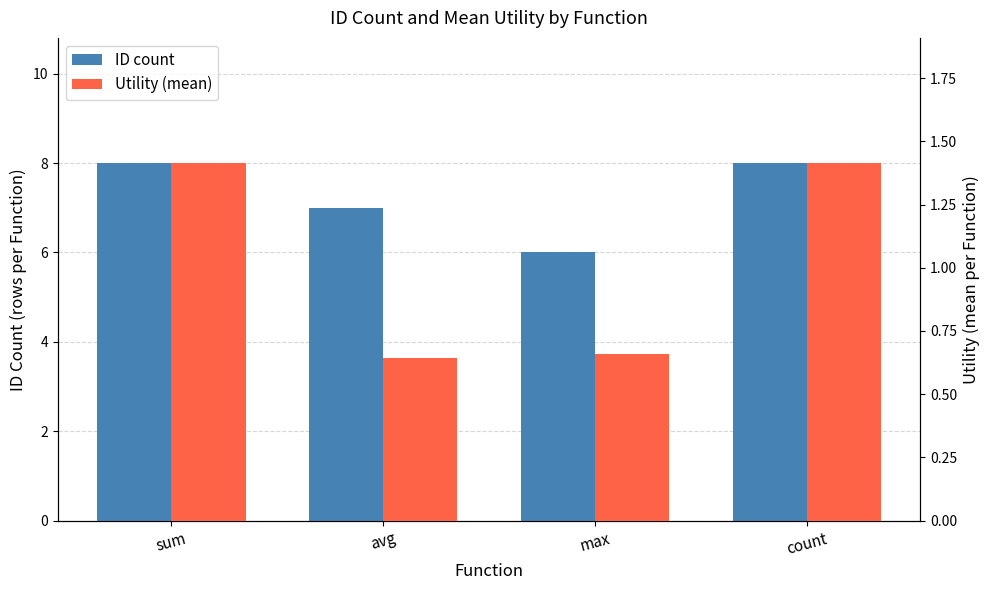

Where does the Utility (mean) series first go above 1?

sum